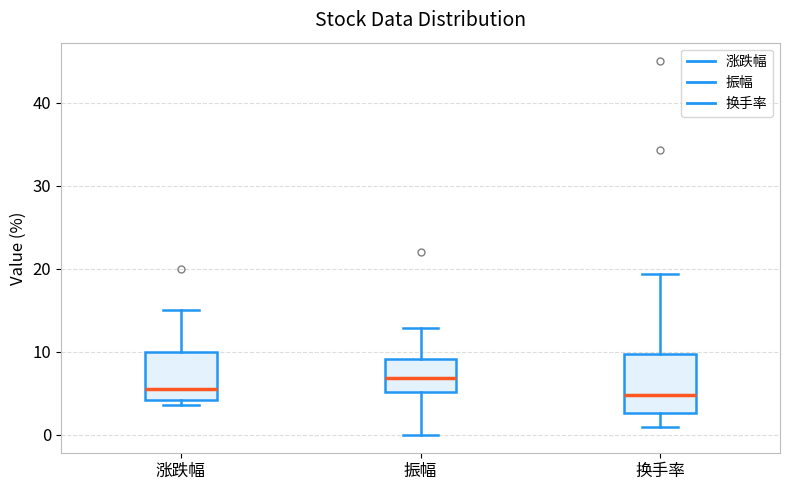

Where is the upper edge of the box for 换手率 on the y-axis? The values are not printed on the chart, so give them approximately, as read against the axis.

10